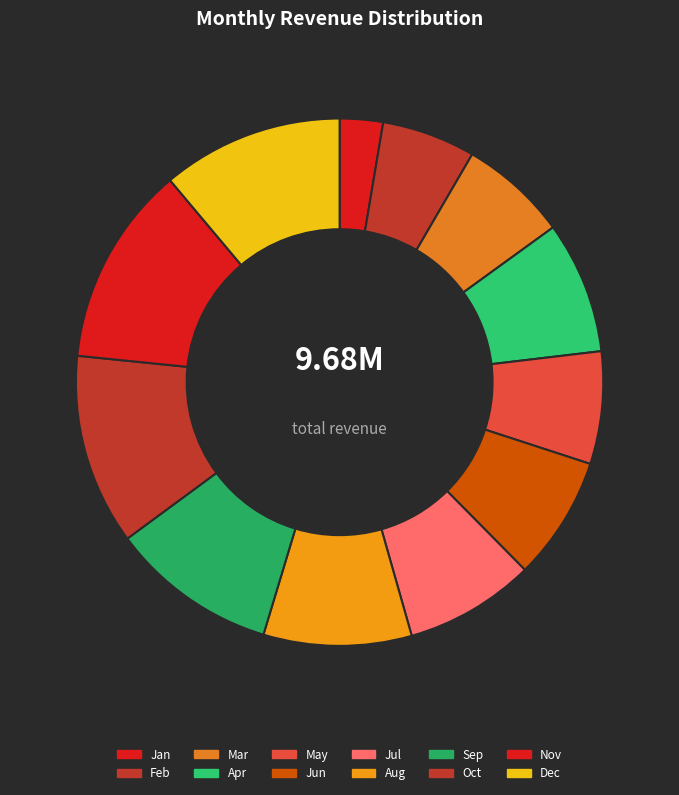

How many slices are in this pie chart?

12